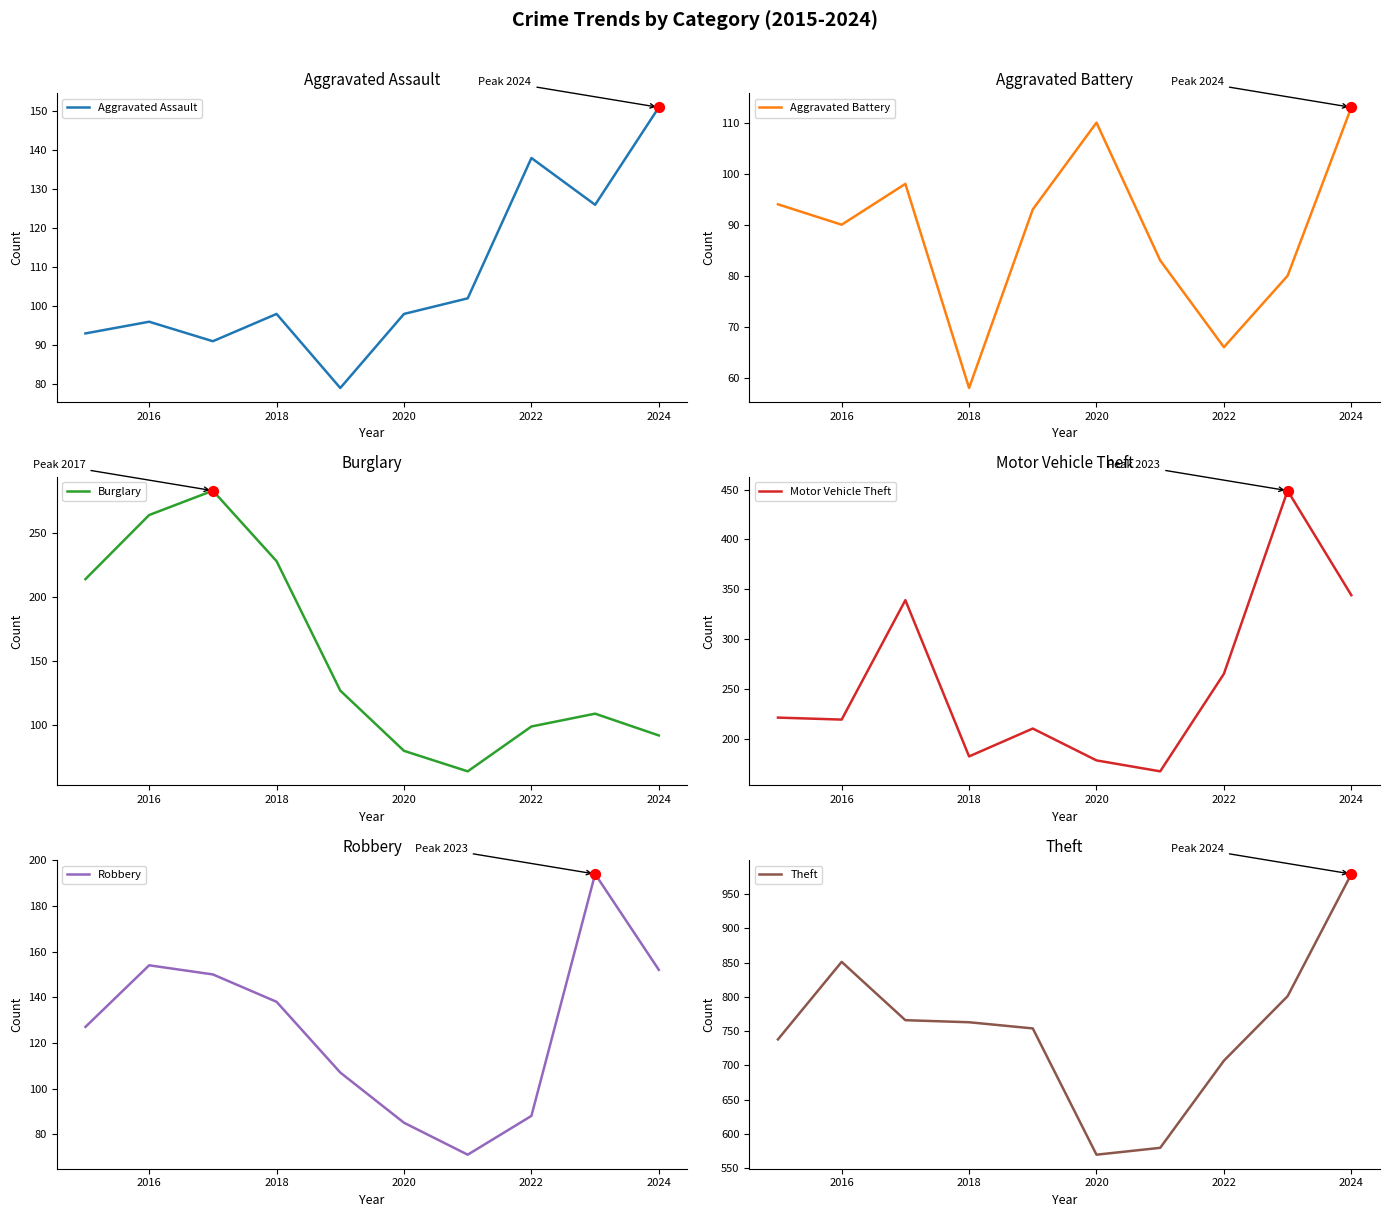

The value of Aggravated Battery at 2022 is 66. True or false?

True